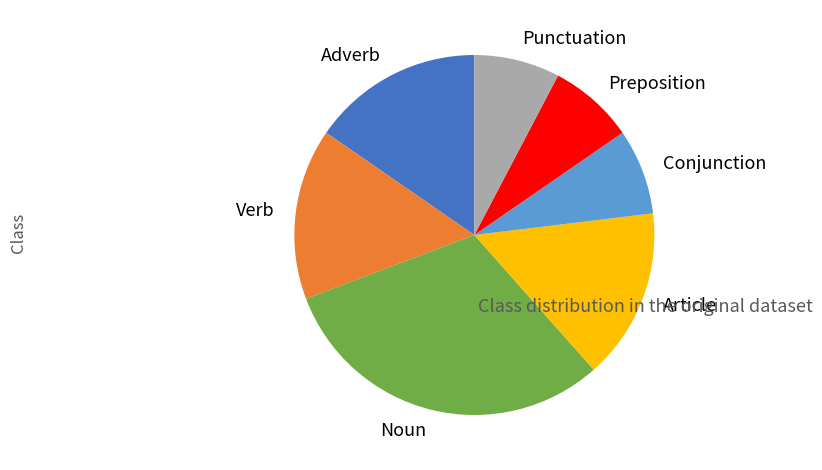

Which category has the biggest portion of the pie?

Noun